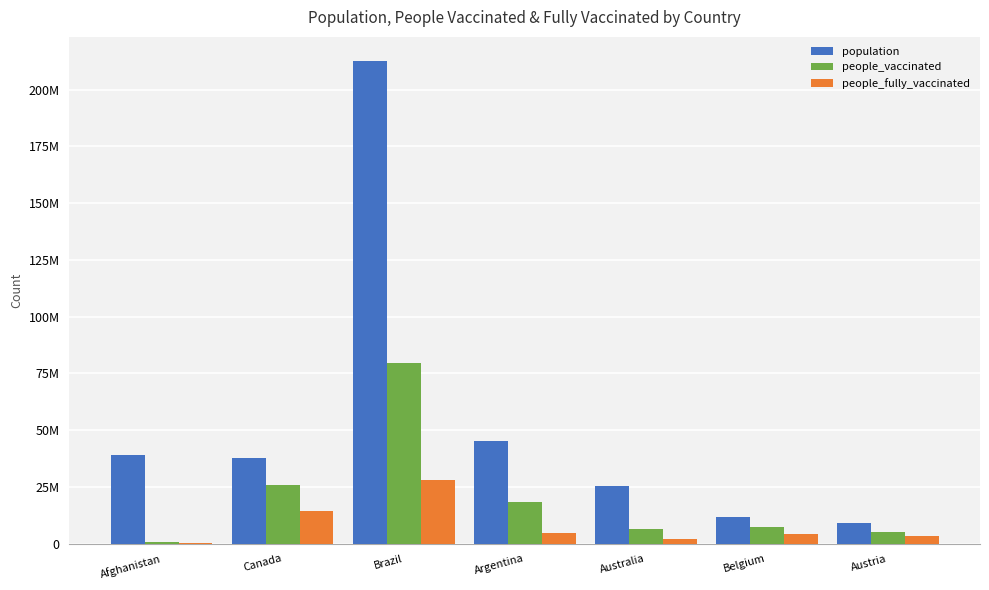

What is the lowest value of the population series?

9006400